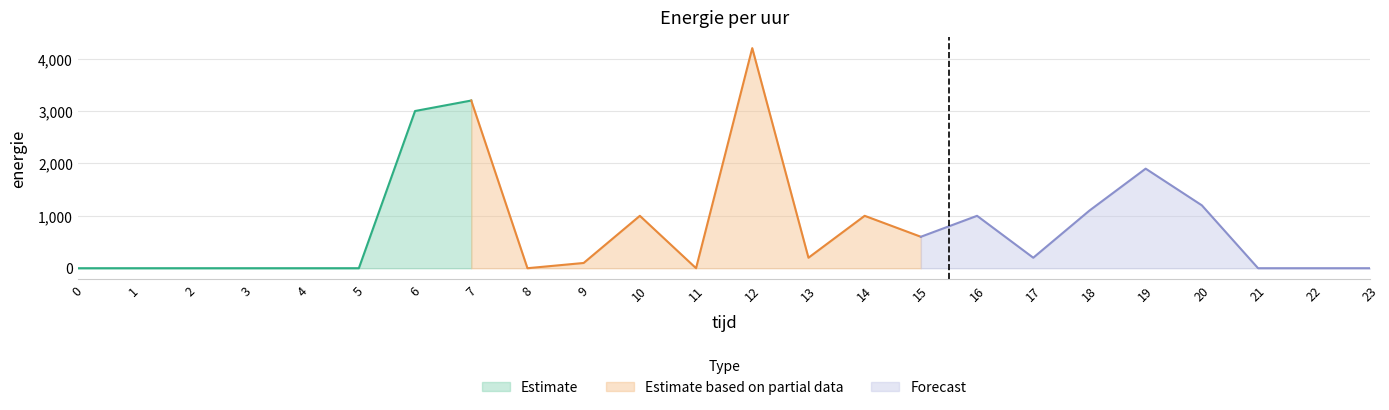

Reading left to right, what are all the values shown in this chart?

0=0	1=0	2=0	3=0	4=0	5=0	6=3000	7=3200	8=0	9=100	10=1000	11=0	12=4200	13=200	14=1000	15=600	16=1000	17=200	18=1100	19=1900	20=1200	21=0	22=0	23=0